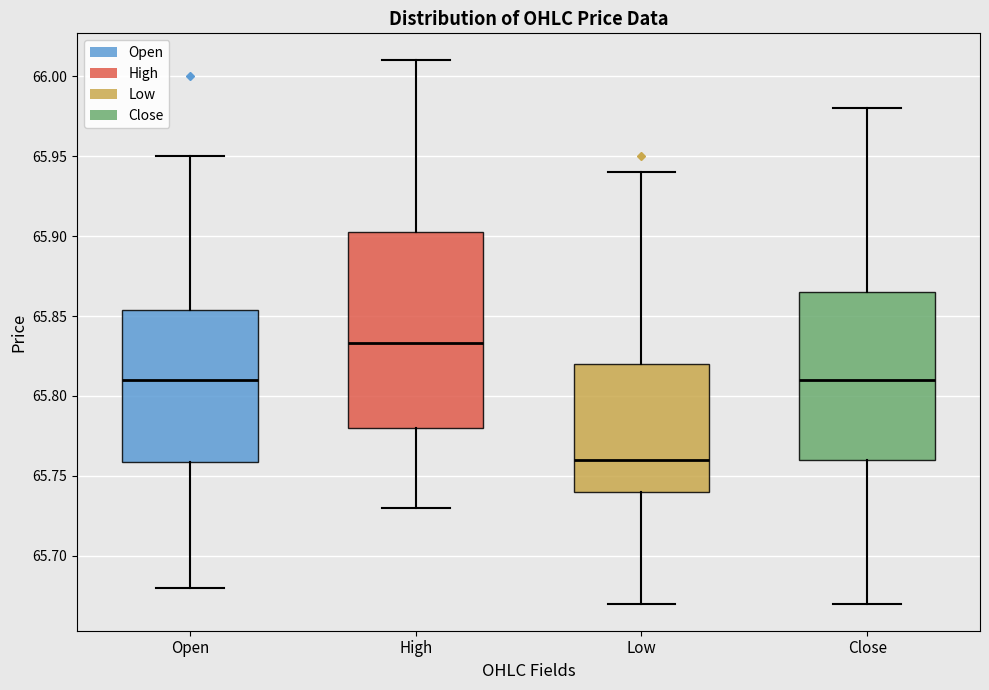

Which box is the tallest, from its lower edge to its upper edge?

High